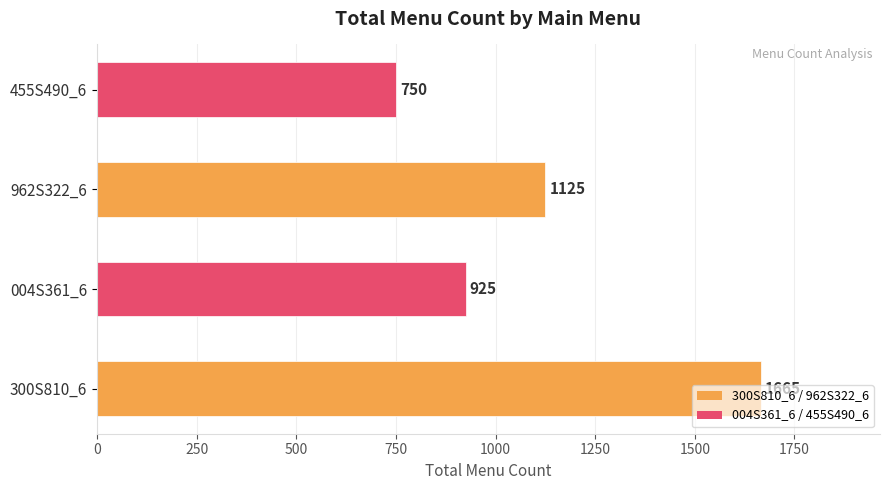

What is the change in value from 962S322_6 to 455S490_6?

-375